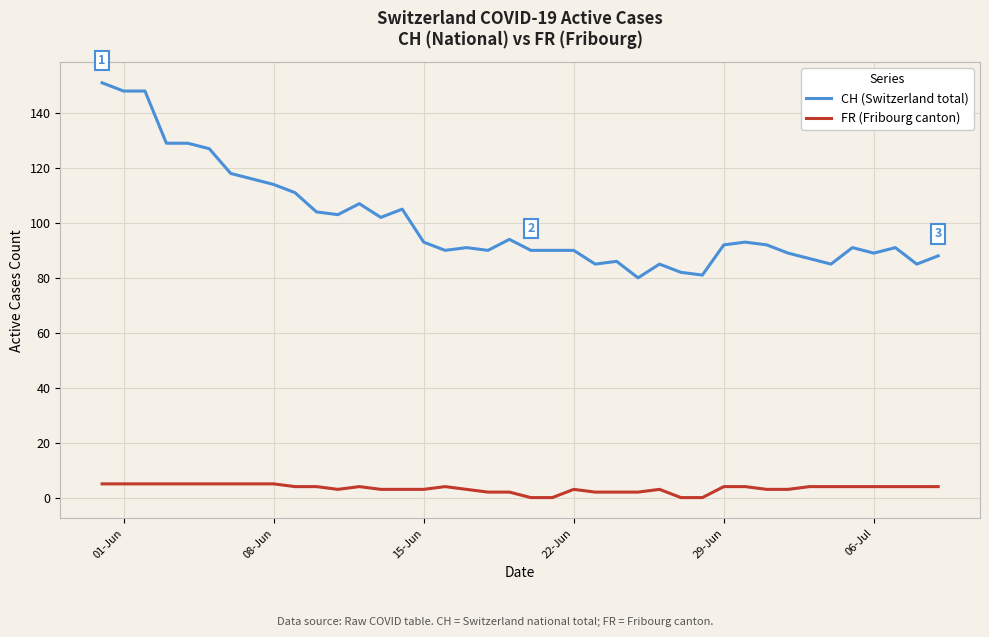

True or false: CH (Switzerland total) and FR (Fribourg canton) cross at least once.

False